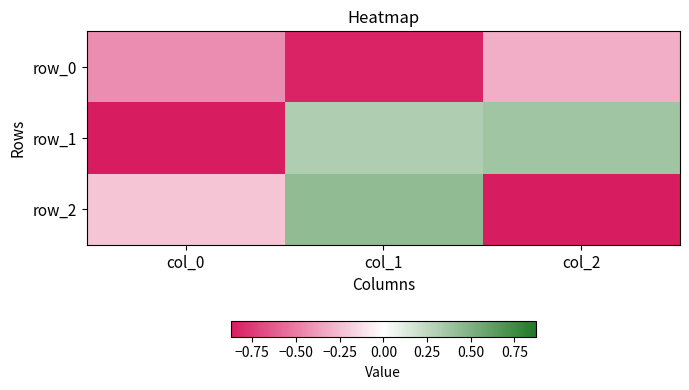

Reading left to right, list all the values displayed in this chart.

row_0: col_0=-0.4	col_1=-0.8	col_2=-0.3
row_1: col_0=-0.9	col_1=0.3	col_2=0.4
row_2: col_0=-0.2	col_1=0.4	col_2=-0.9